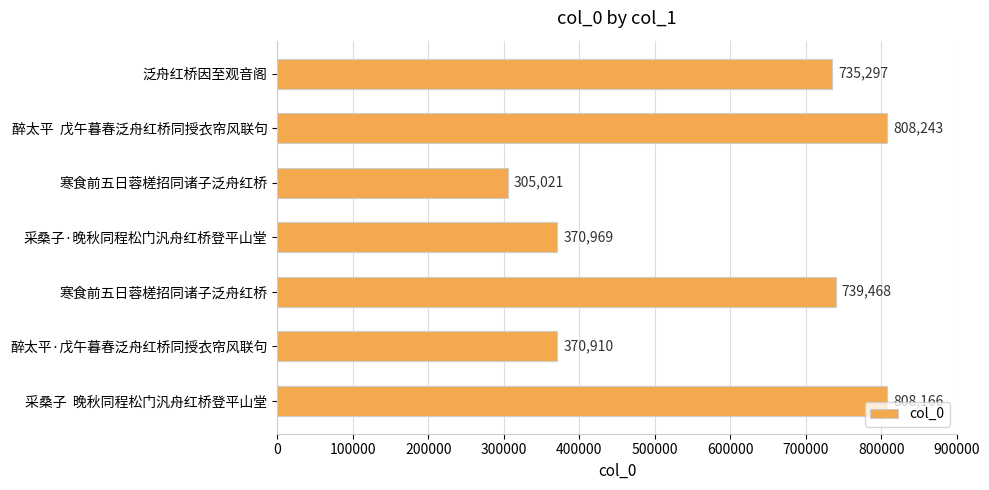

How many bars are there in total?

7